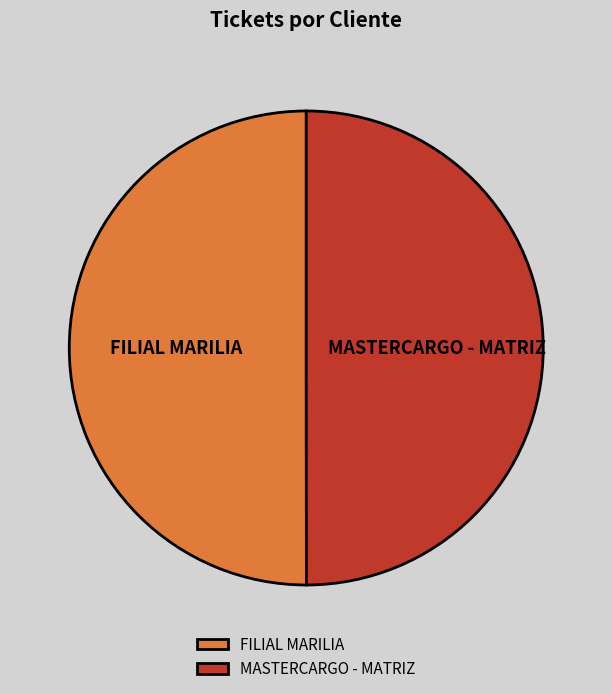

Combined, do FILIAL MARILIA and MASTERCARGO - MATRIZ account for over 50%?

Yes